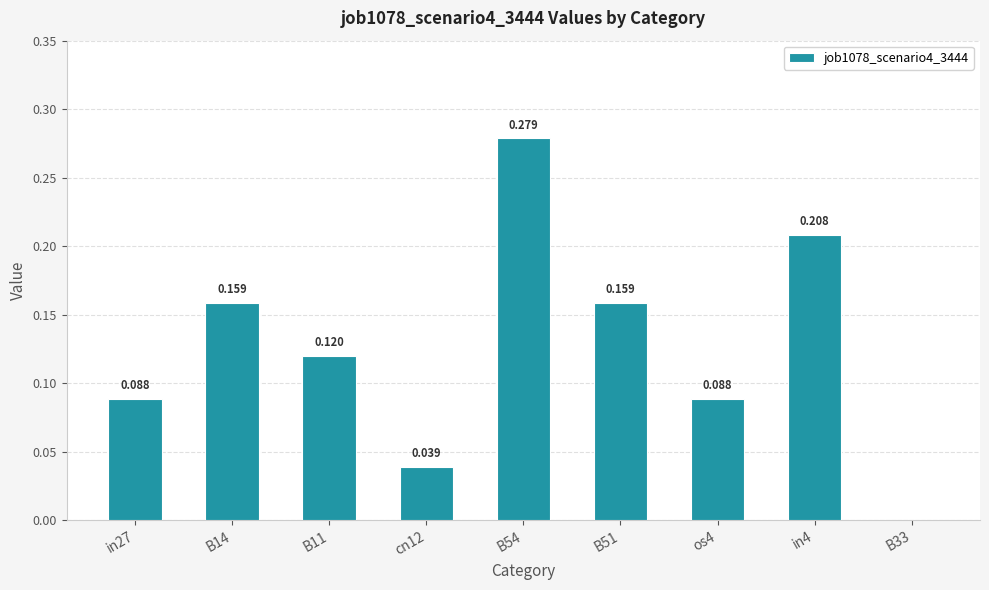

Count the number of data series in this chart.

1